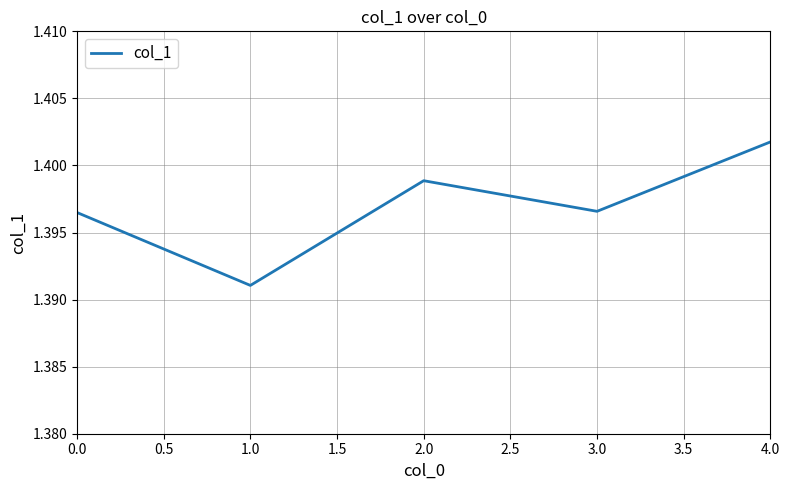

At which category does the chart reach its peak across all series?

4.0